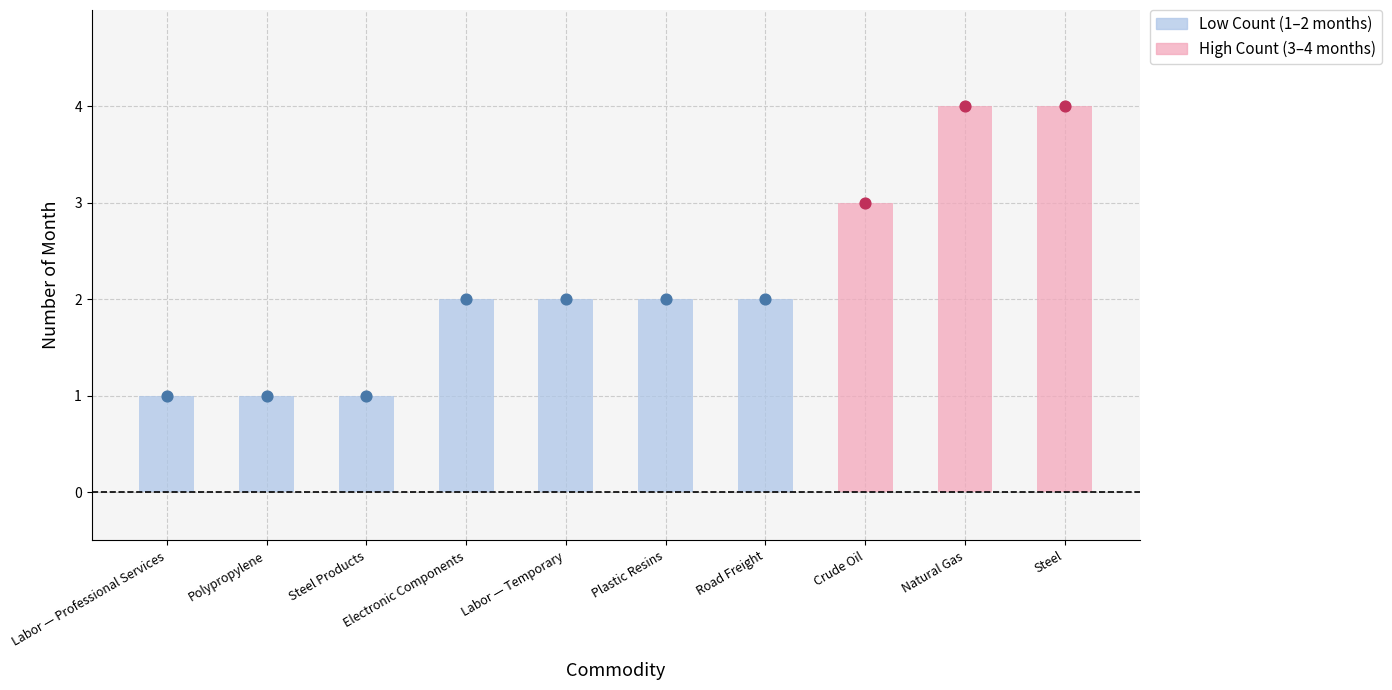

What is the change in value from Labor — Temporary to Steel?

+2